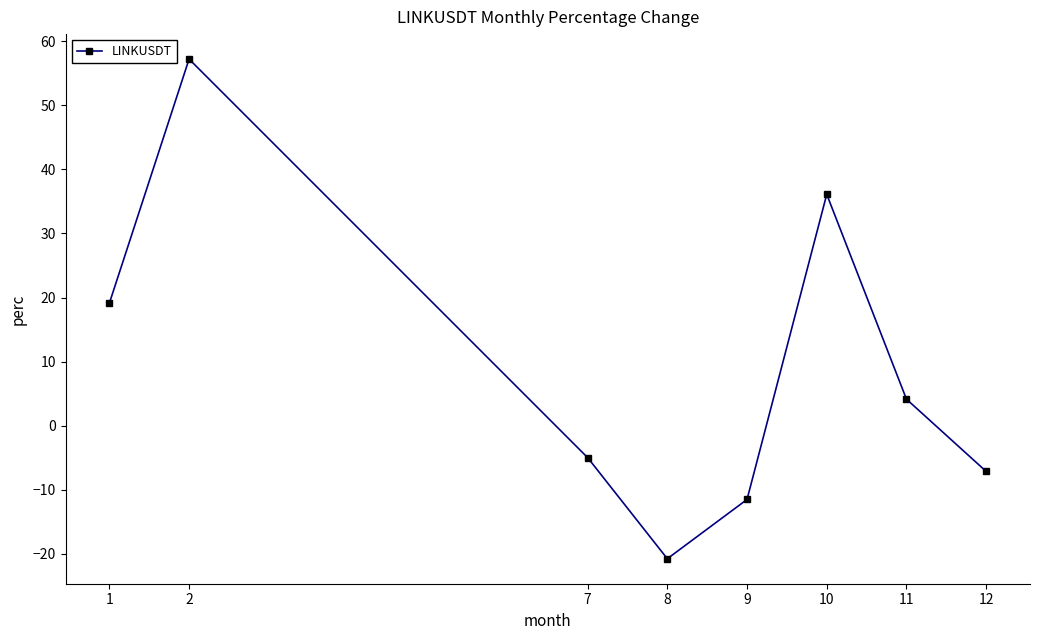

Reading left to right, transcribe all the data shown in this chart.

19.1	57.2	-5.0	-20.8	-11.5	36.1	4.1	-7.2